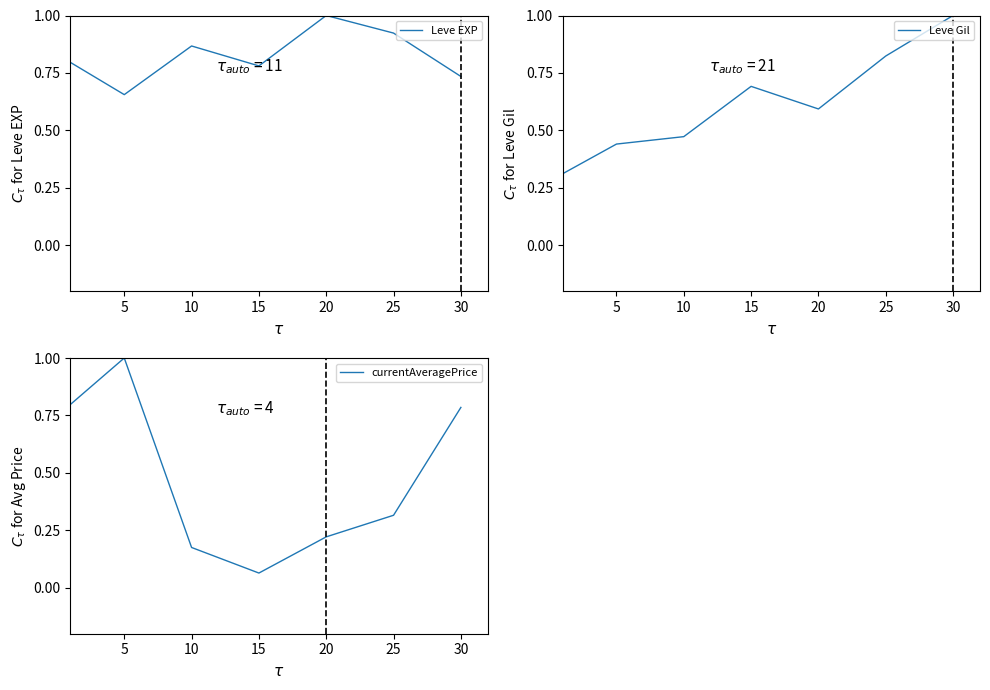

Is it true that Leve EXP equals 0.4 at 30?

False